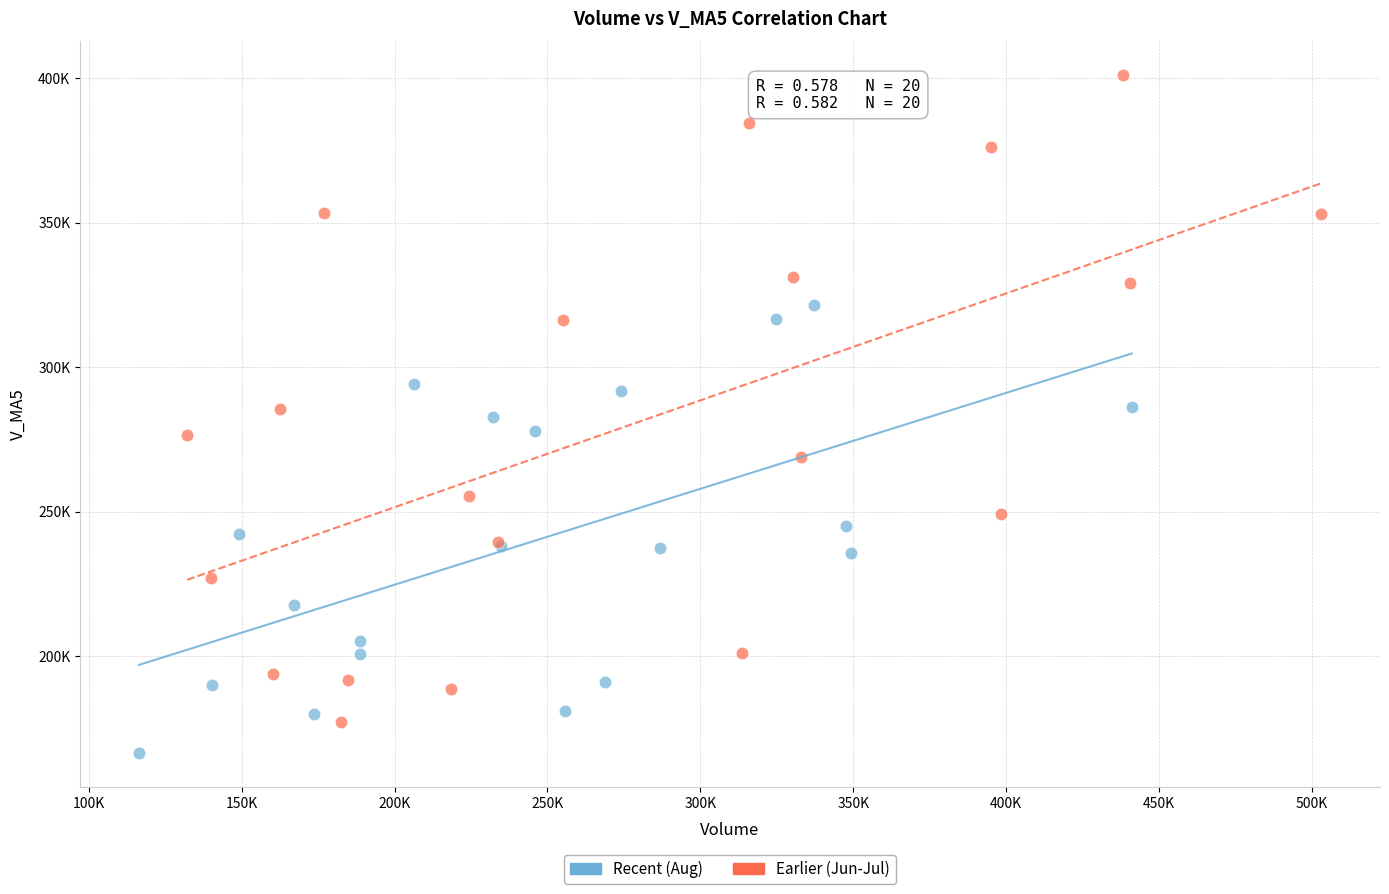

Which series reaches the maximum Y coordinate?

Earlier (Jun-Jul)